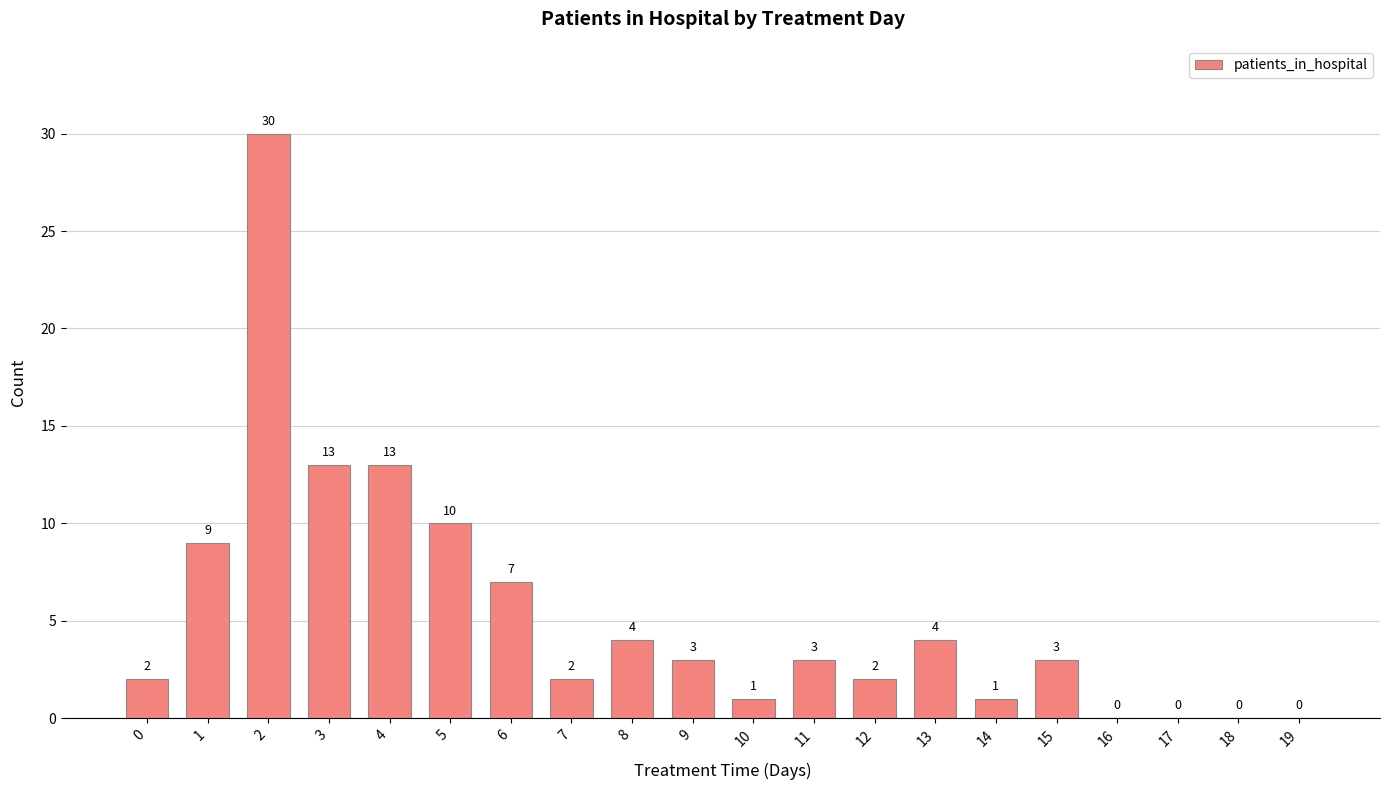

Reading left to right, extract all data points from this chart.

0=2	1=9	2=30	3=13	4=13	5=10	6=7	7=2	8=4	9=3	10=1	11=3	12=2	13=4	14=1	15=3	16=0	17=0	18=0	19=0